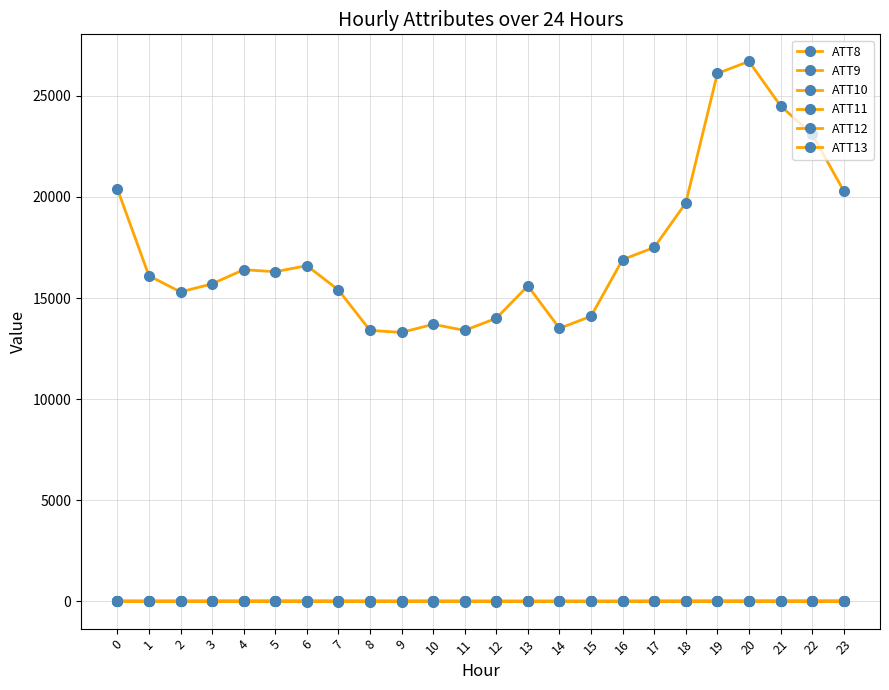

What is the sum of all ATT10 values?

459.9